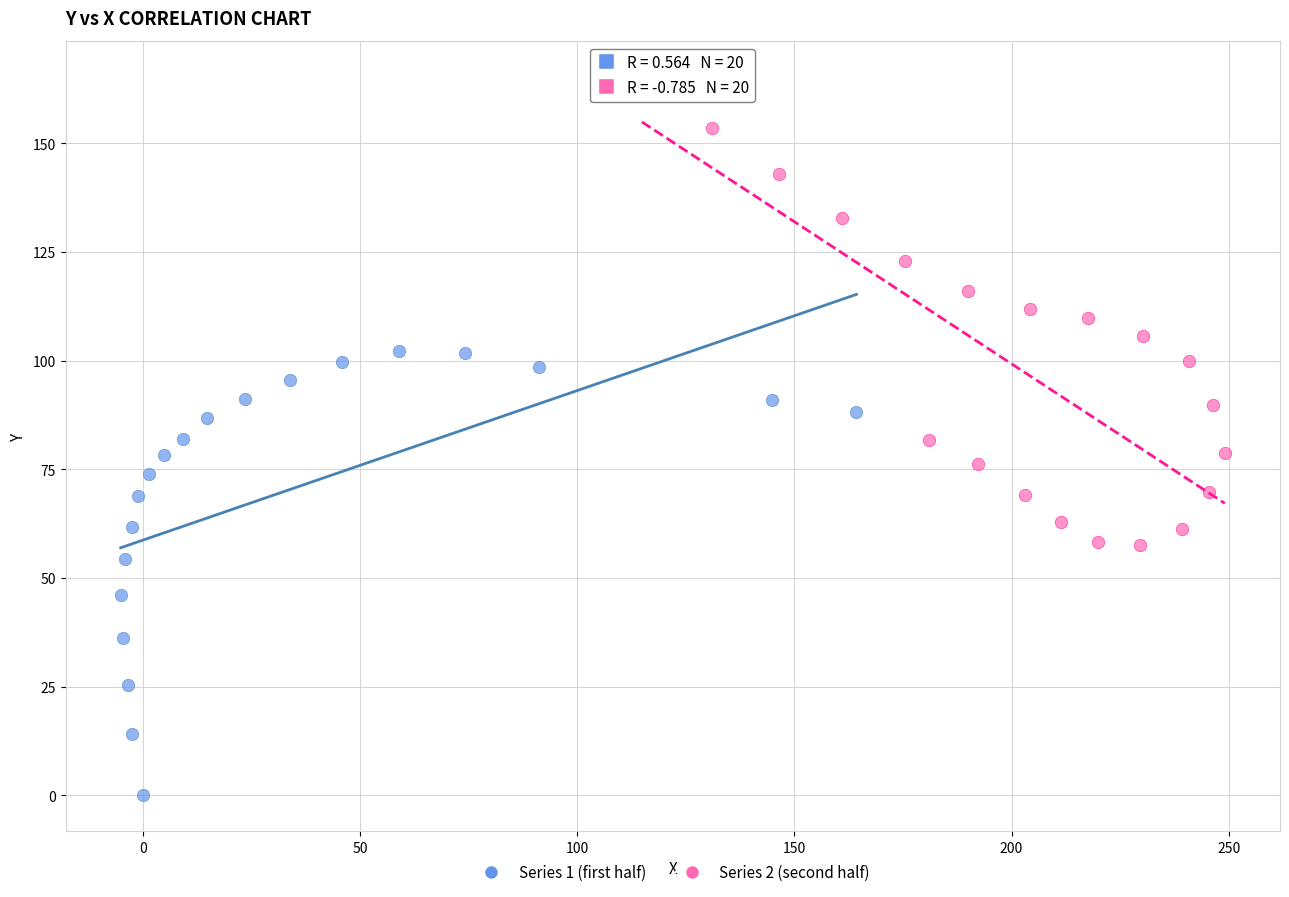

Which series reaches the minimum Y coordinate?

Series 1 (first half)